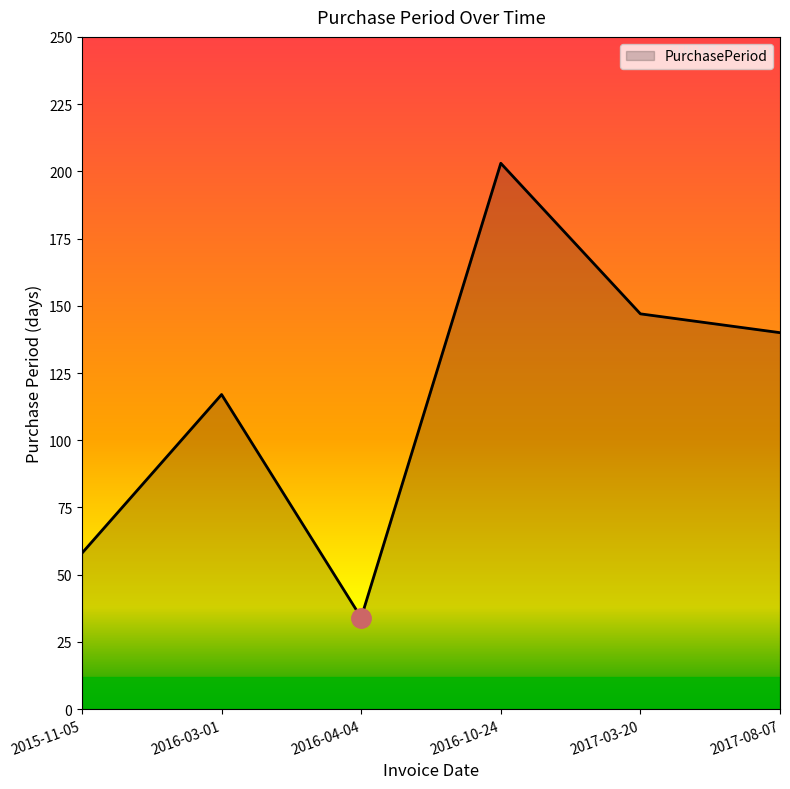

Rank the categories by value from highest to lowest.

2016-10-24, 2017-03-20, 2017-08-07, 2016-03-01, 2015-11-05, 2016-04-04